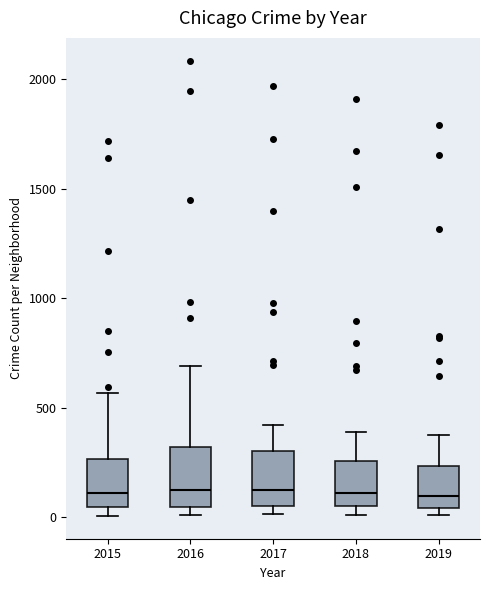

Reading left to right, read every box against the y-axis: the position of its median line, the range the box covers, and the ends of its whiskers. The values are not printed on the chart, so give them approximately, as read against the axis.

2015: median 100, box 50 to 250, whiskers 0 to 550
2016: median 150, box 50 to 300, whiskers 0 to 700
2017: median 100, box 50 to 300, whiskers 0 to 400
2018: median 100, box 50 to 250, whiskers 0 to 400
2019: median 100, box 50 to 250, whiskers 0 to 400